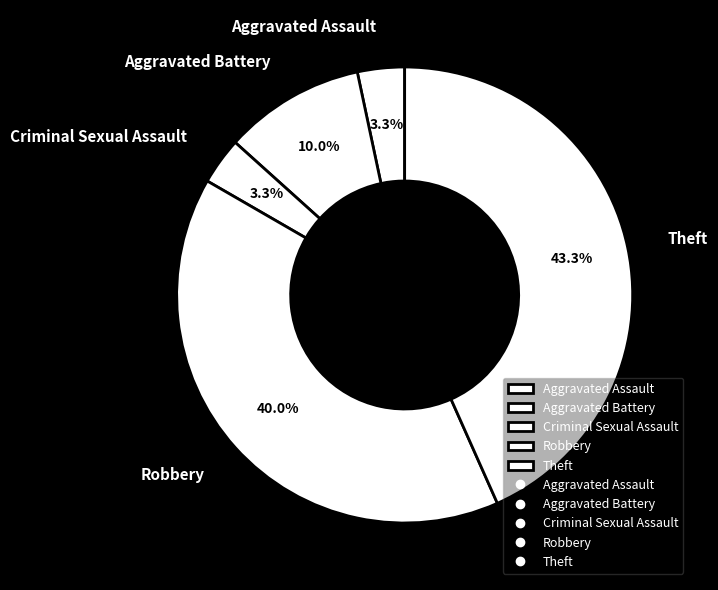

Does any single category account for the majority?

No